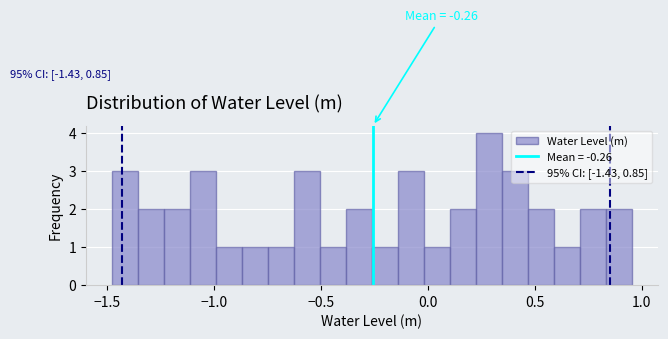

Read against the x-axis, roughly where is the centre of the tallest bar?

0.30